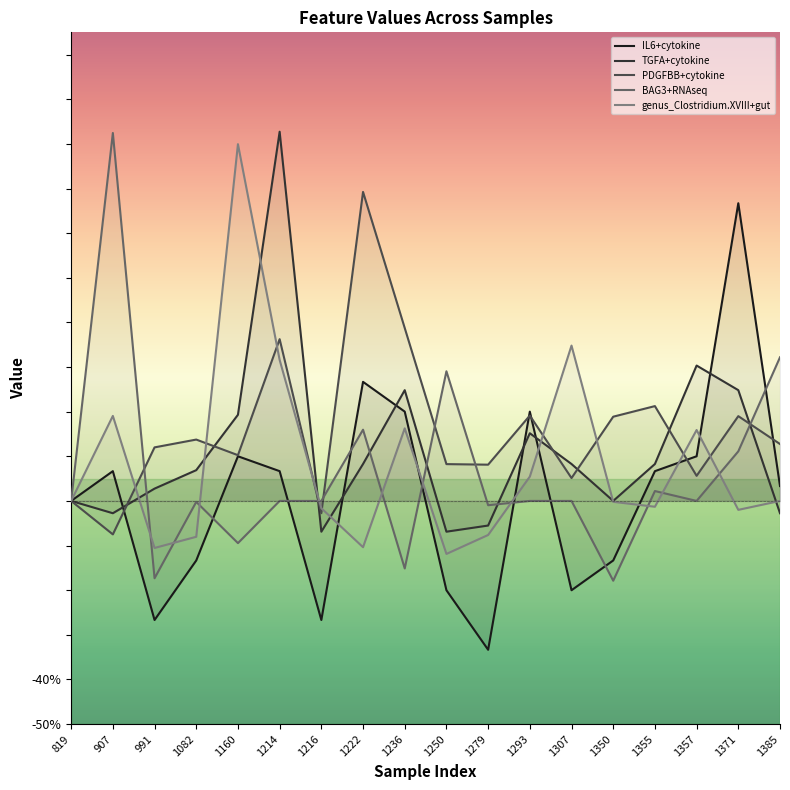

True or false: genus_Clostridium.XVIII+gut and IL6+cytokine intersect in this chart.

True